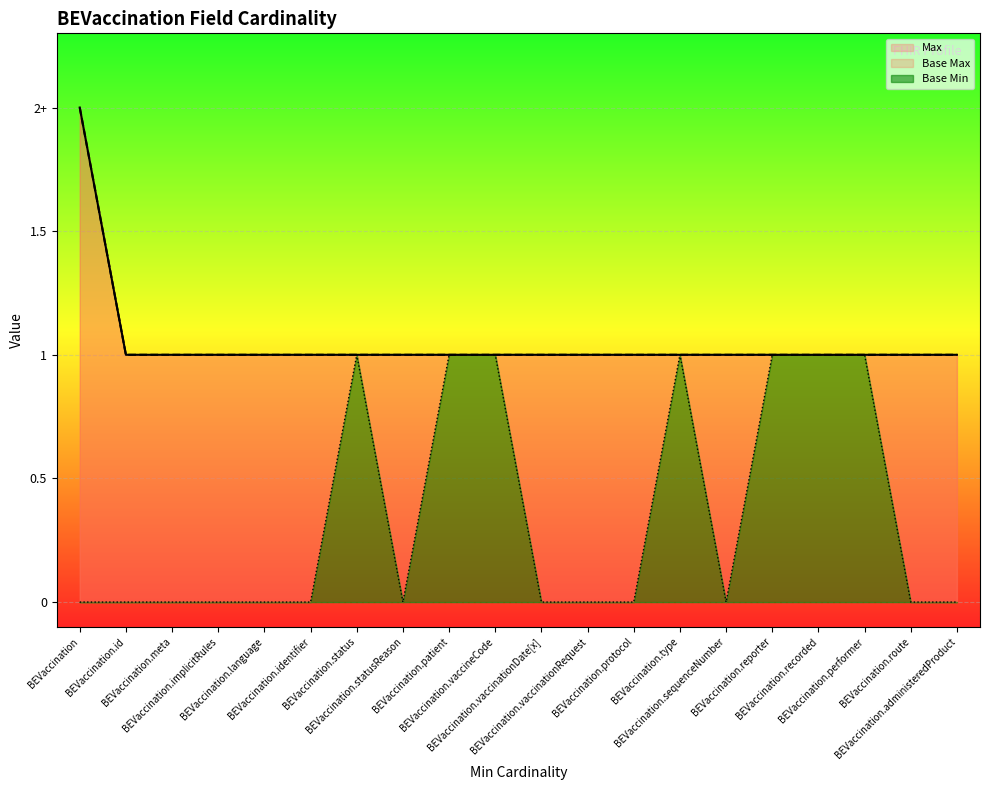

What are all the series names shown in the legend?

Max, Base Min, Base Max